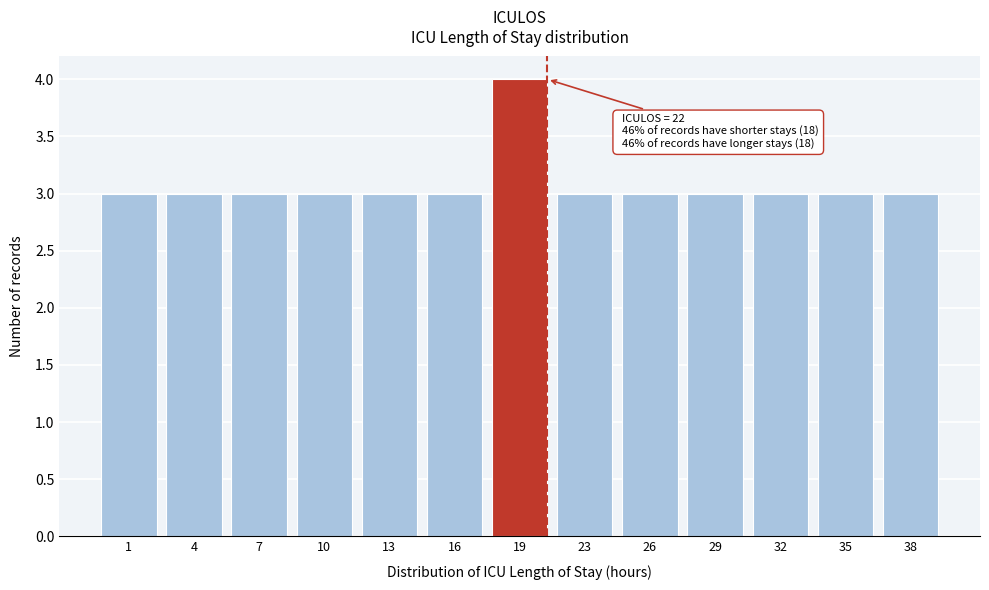

Reading left to right, what are all the values shown in this chart?

3	3	3	3	3	3	4	3	3	3	3	3	3